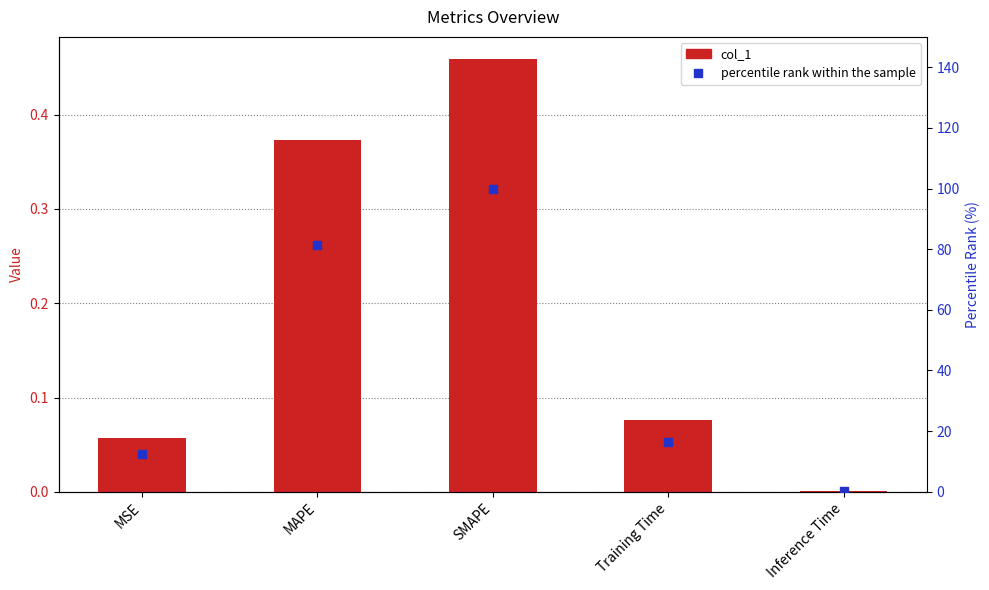

Which series contains the lowest Y value?

col_1